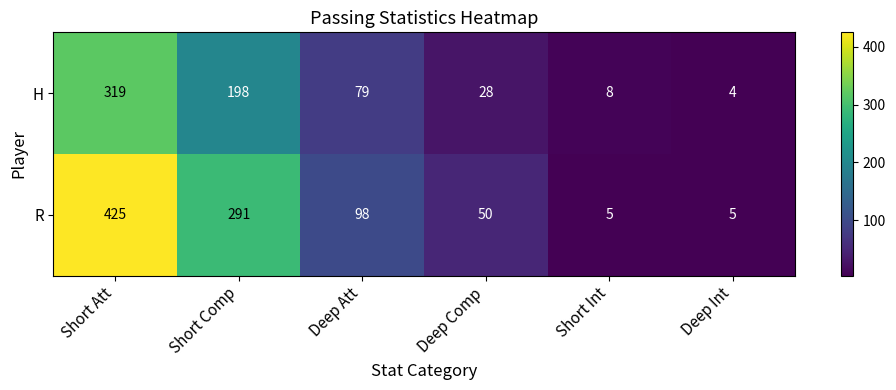

Is it true that R equals 442 at Short Comp?

False